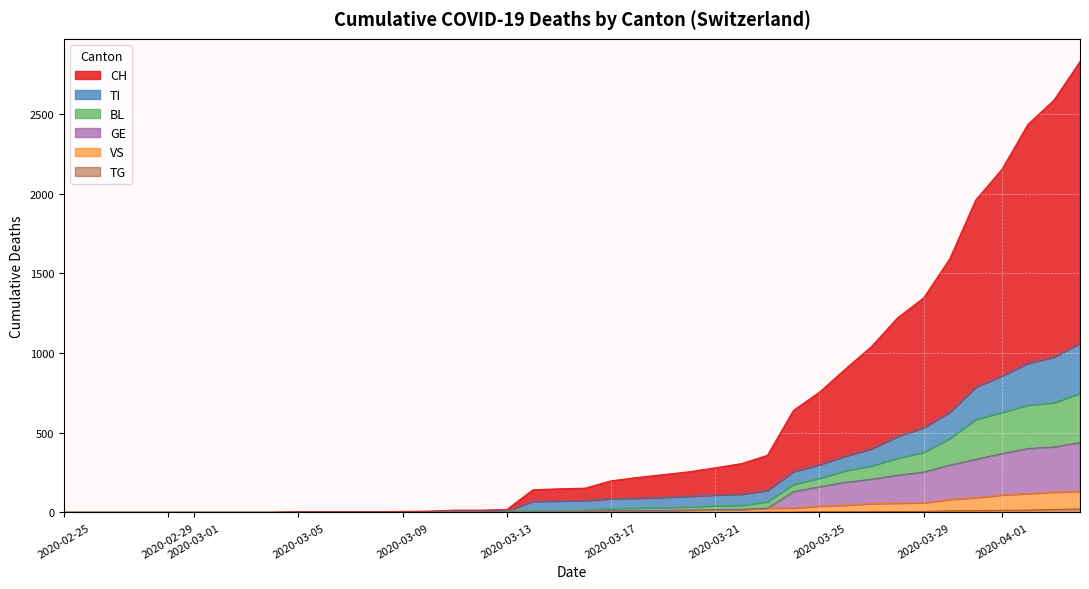

How many values in VS are above zero?

31